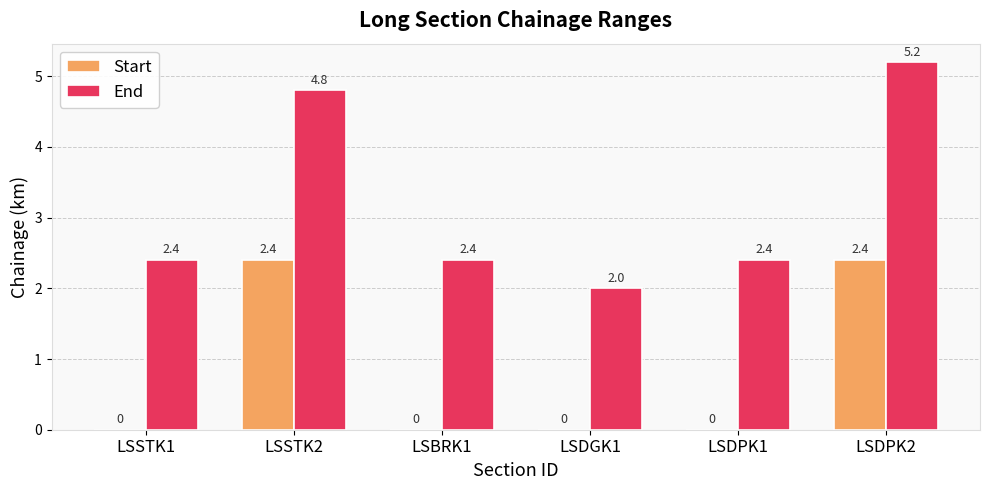

Which series has the largest total across all categories?

End